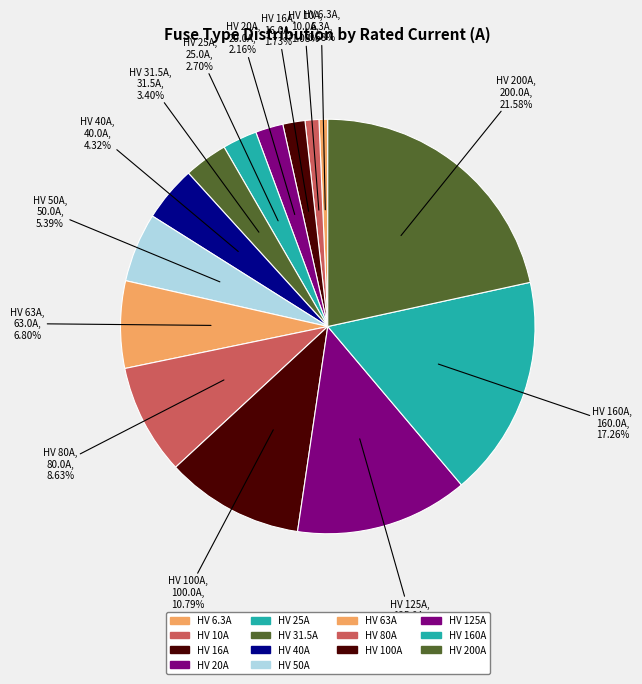

Count the number of slices in the pie.

14